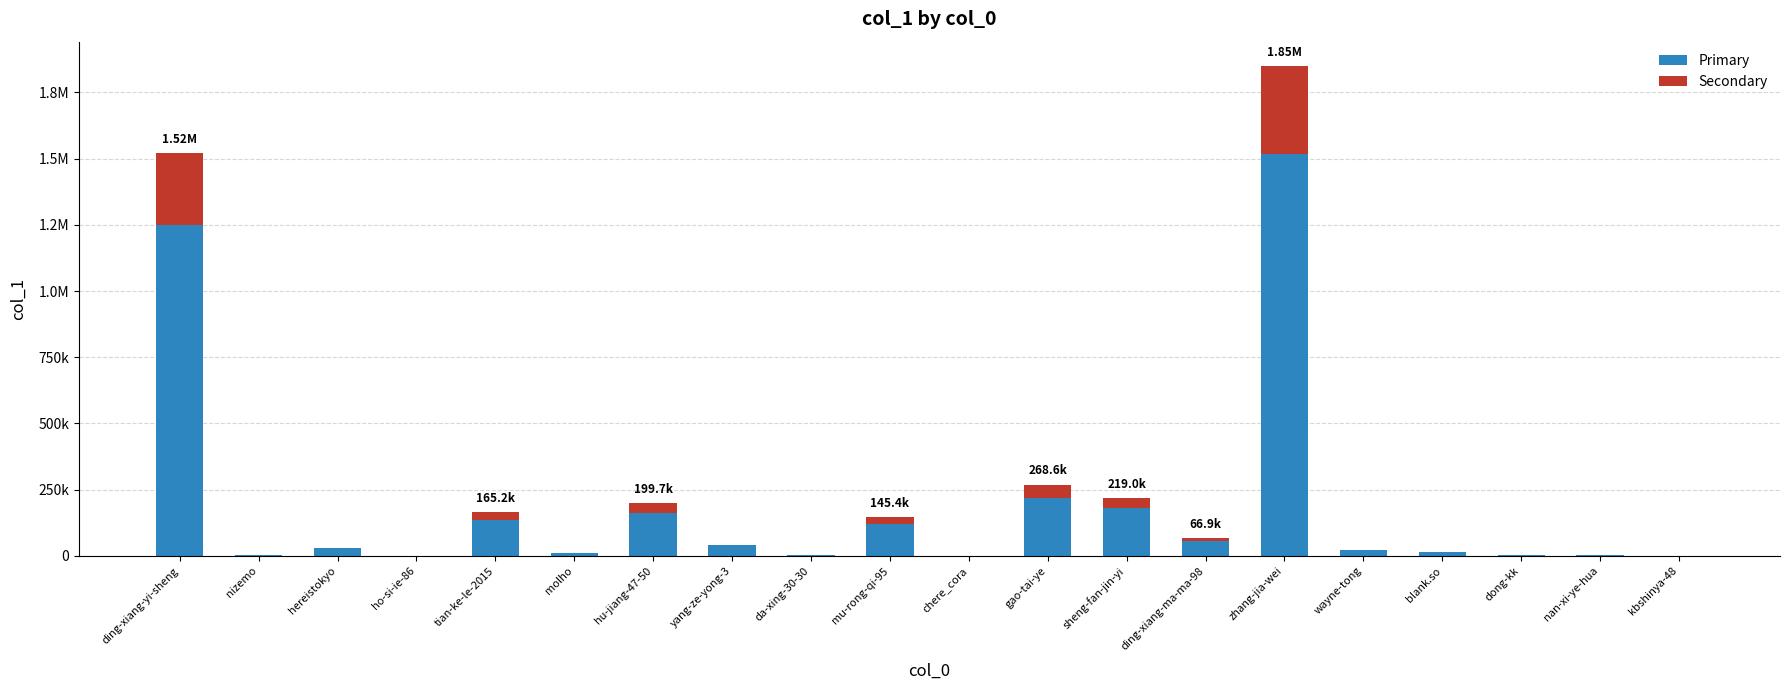

What are all the series names shown in the legend?

Primary, Secondary